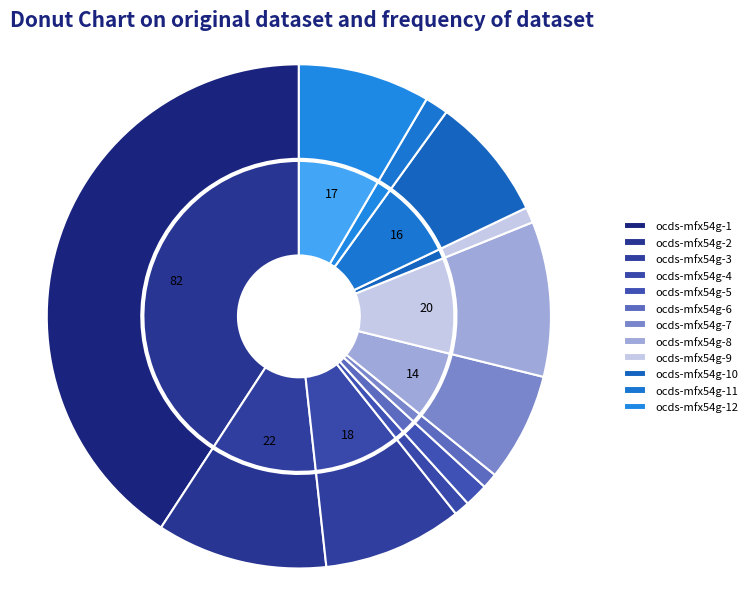

Count the number of slices in the pie.

12